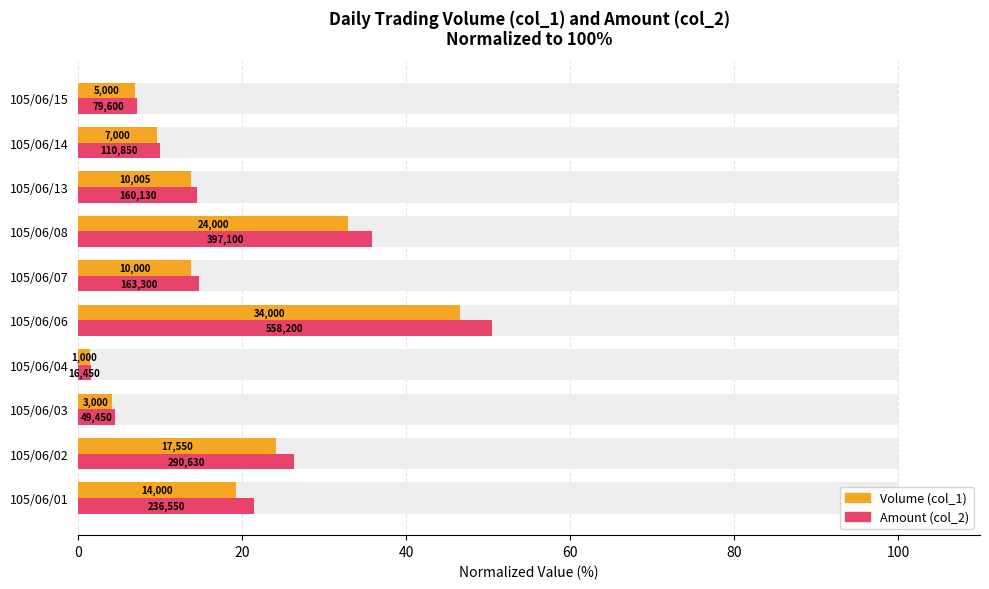

What is the greatest value displayed?

50.4